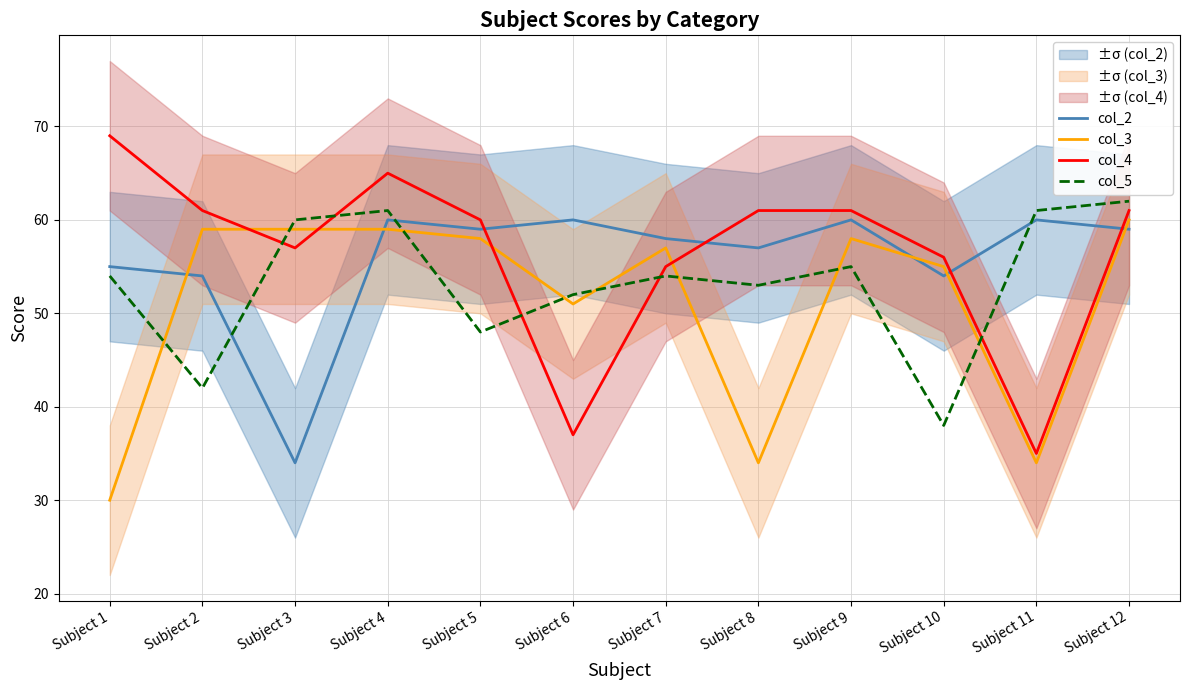

What is the value of the col_2 point at the 3rd from the left?

34